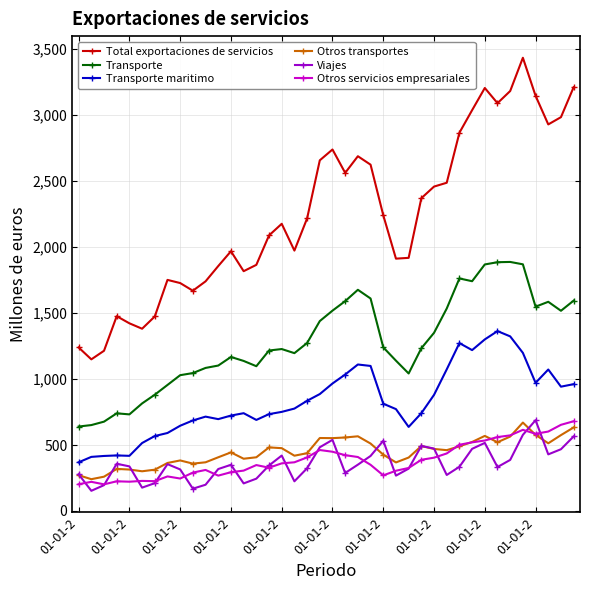

True or false: Total exportaciones de servicios and Otros servicios empresariales intersect in this chart.

False